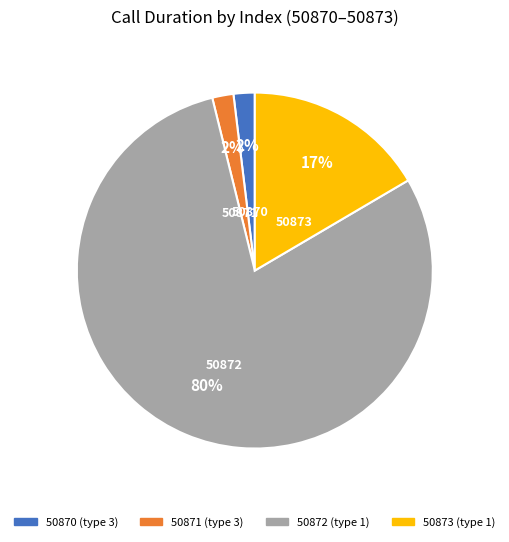

To the nearest percent, what portion does 50870 represent?

2%